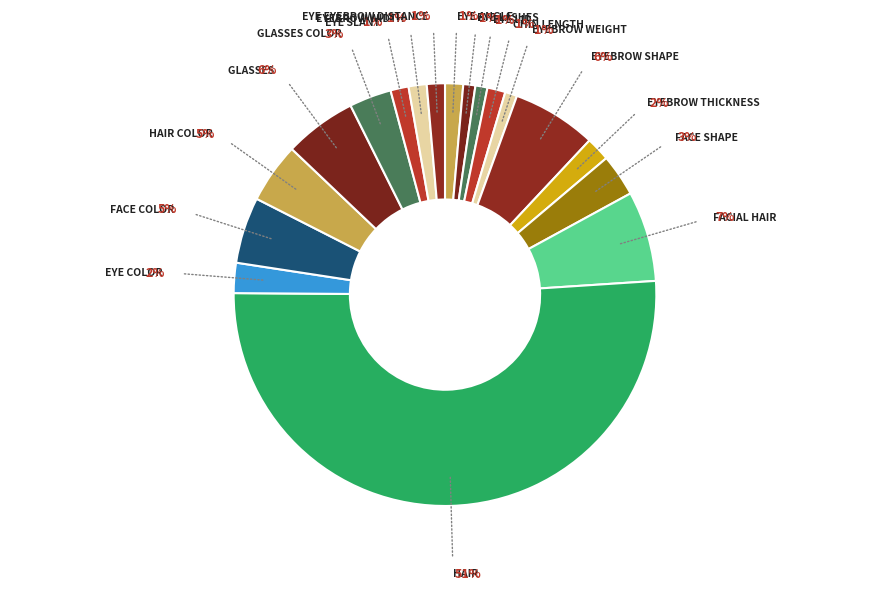

Count the number of slices in the pie.

18